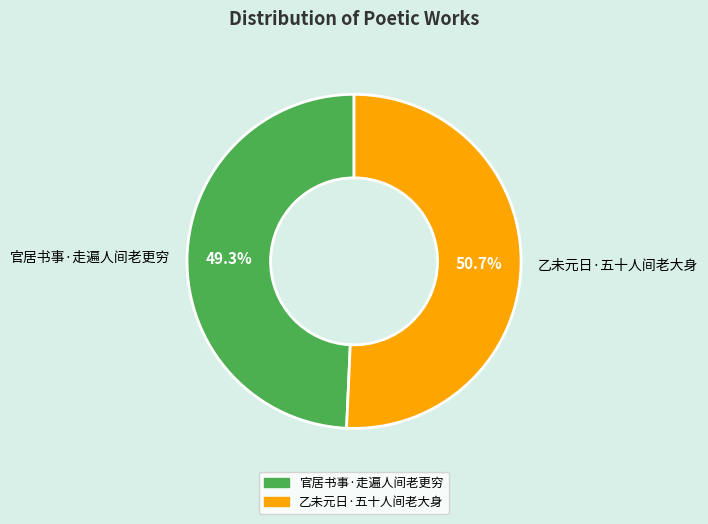

Rank the categories by value from lowest to highest.

官居书事·走遍人间老更穷, 乙未元日·五十人间老大身